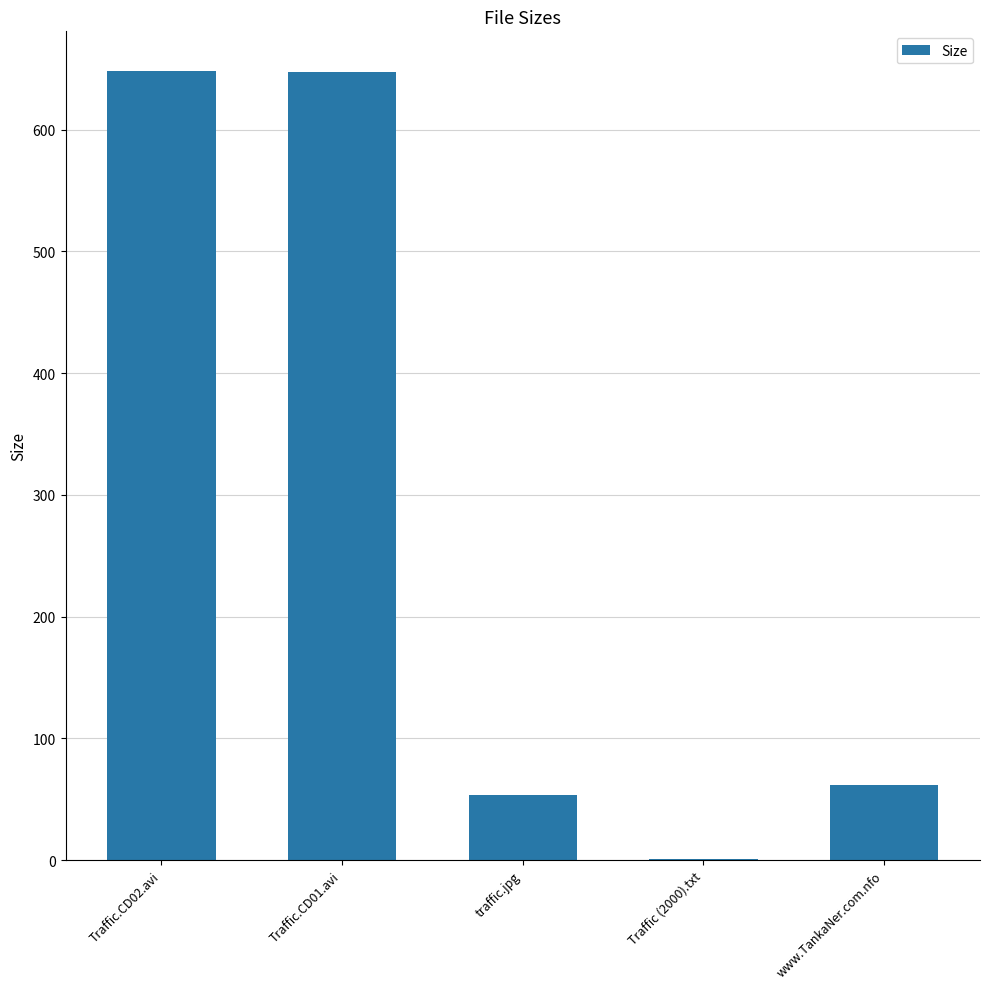

What is the difference between the values at traffic.jpg and www.TankaNer.com.nfo?

8.6